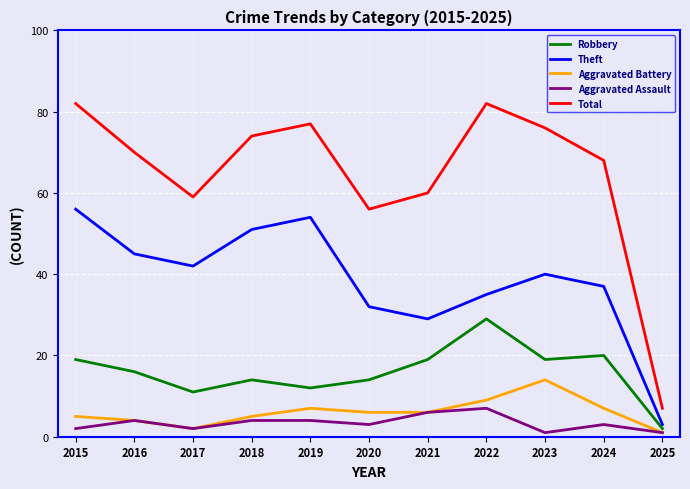

Which series has the largest total across all categories?

Total